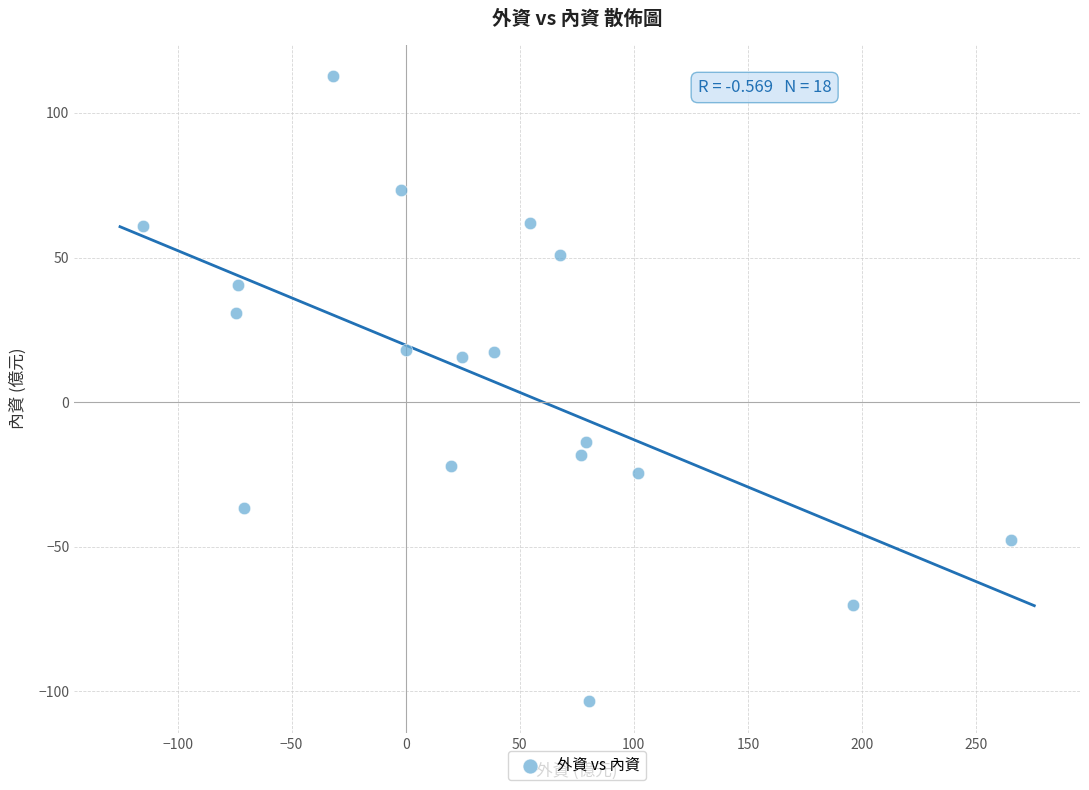

What is the range of Y values (max minus min)?

216.2